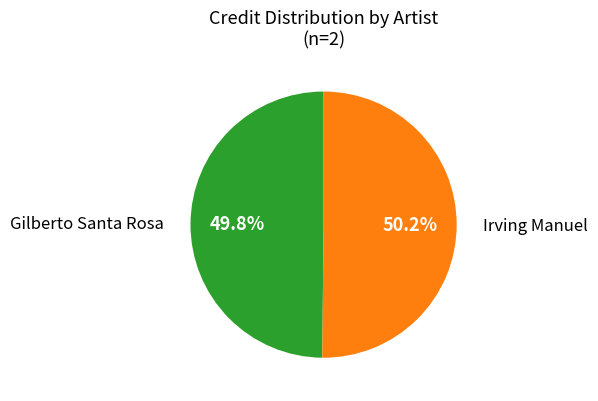

Does any single category account for the majority?

Yes